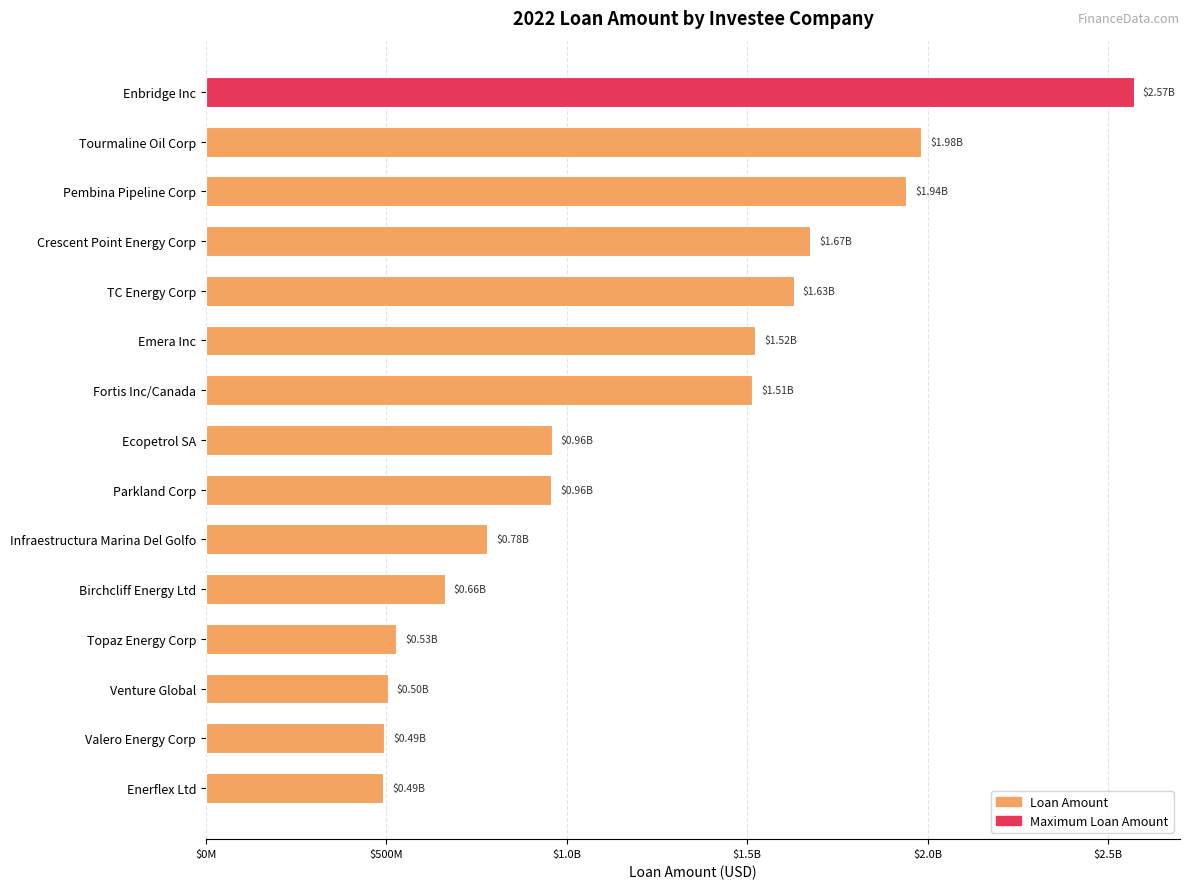

Does the chart contain stacked bars?

No